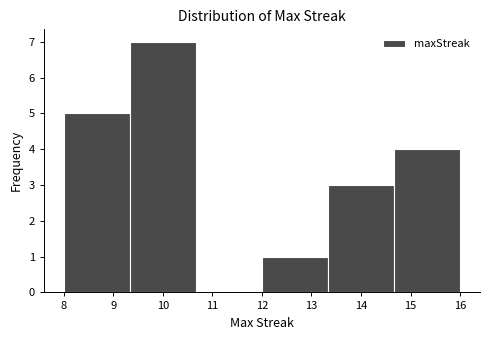

Over which range of the x-axis is the bar tallest?

9.3 to 10.7